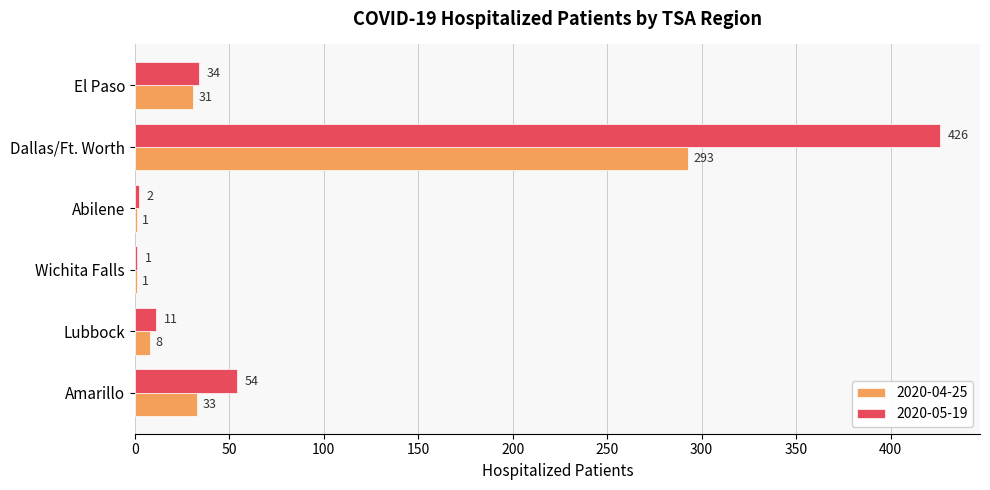

What is the sum of the 2020-05-19 values at Abilene and Lubbock?

13